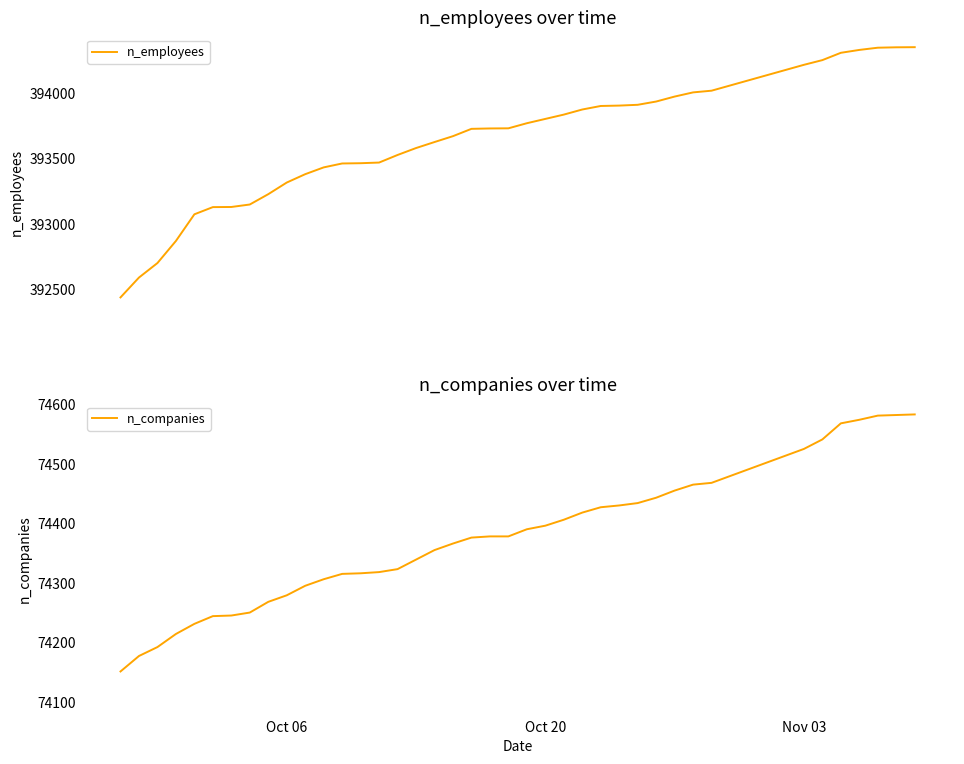

What is the value of the n_companies point at the 15th from the left?

74318